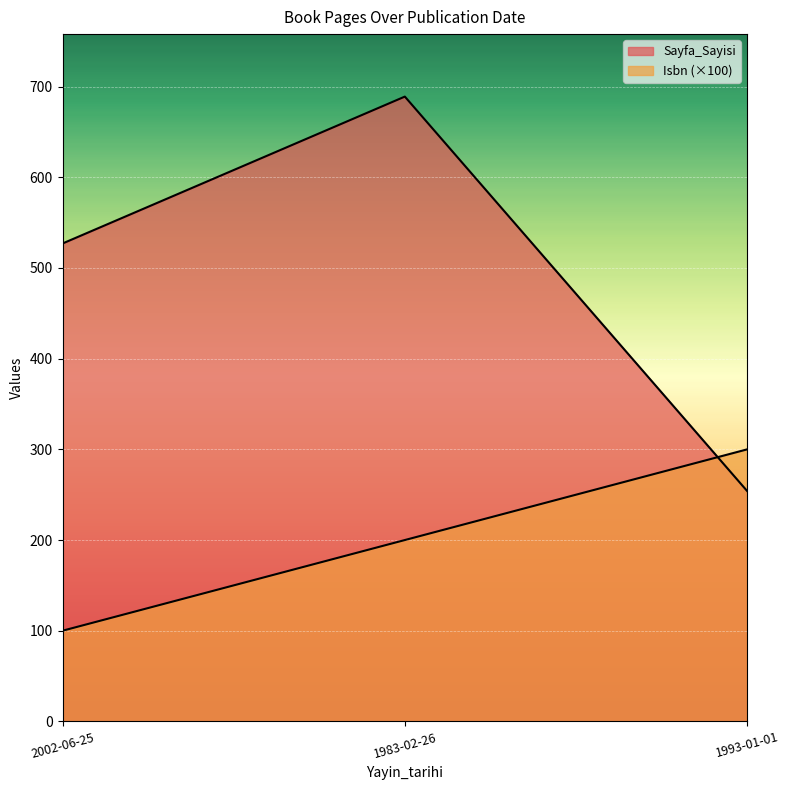

Which series has the widest spread of values?

Sayfa_Sayisi